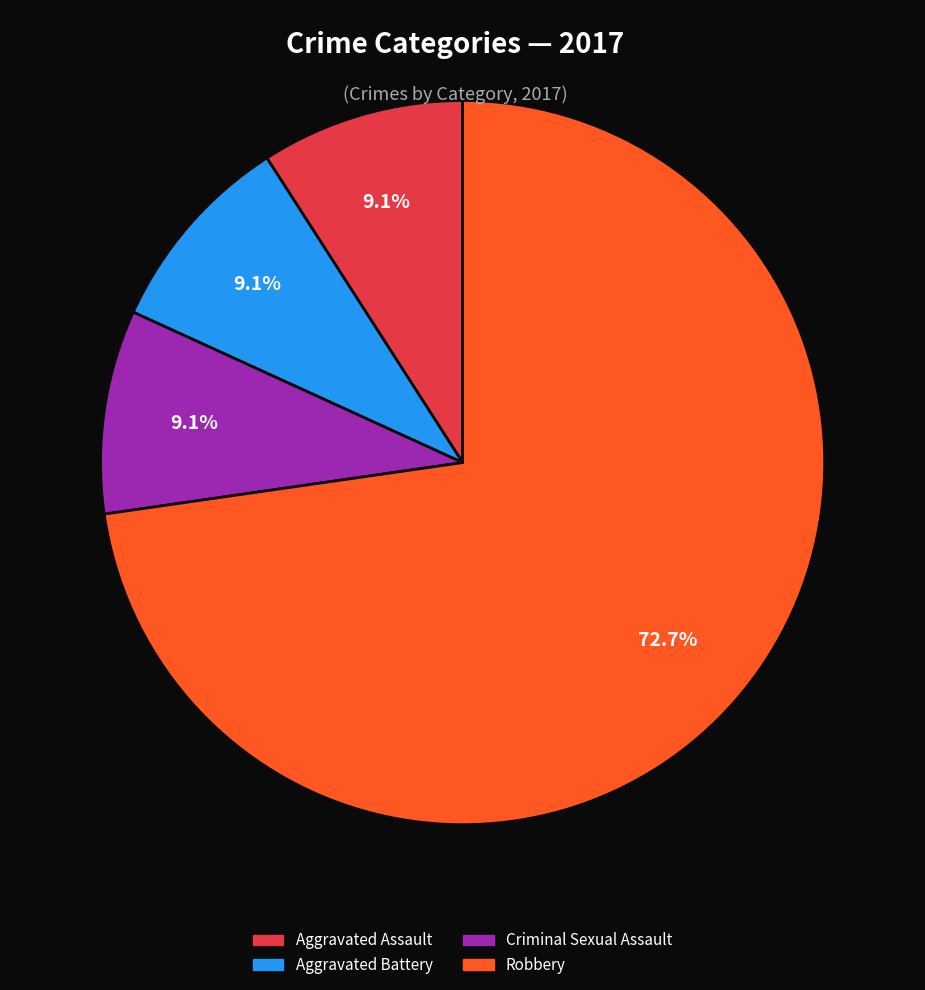

How many slices are in this pie chart?

4